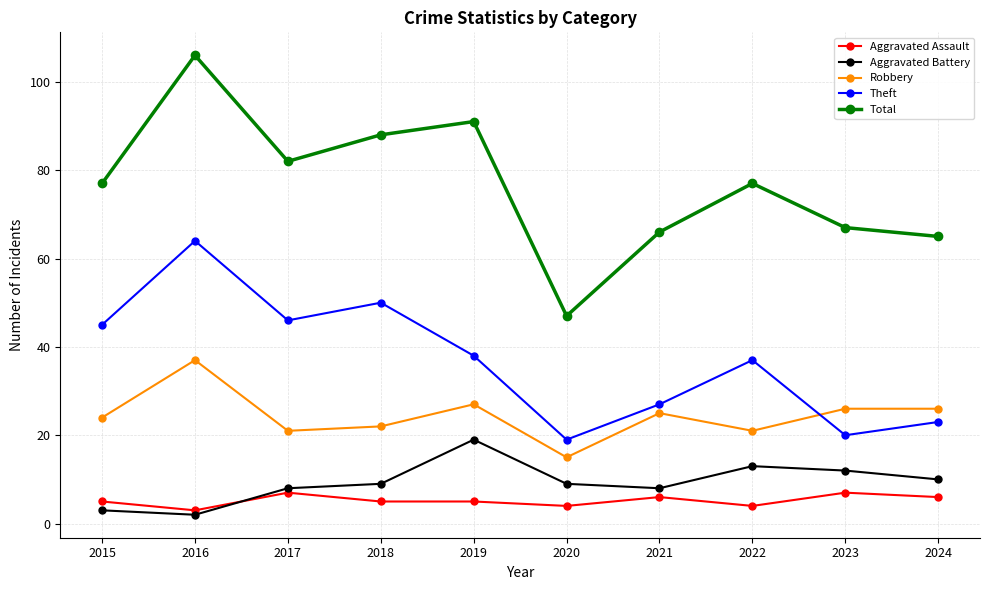

True or false: Aggravated Assault has more than 1 interior local peaks.

True